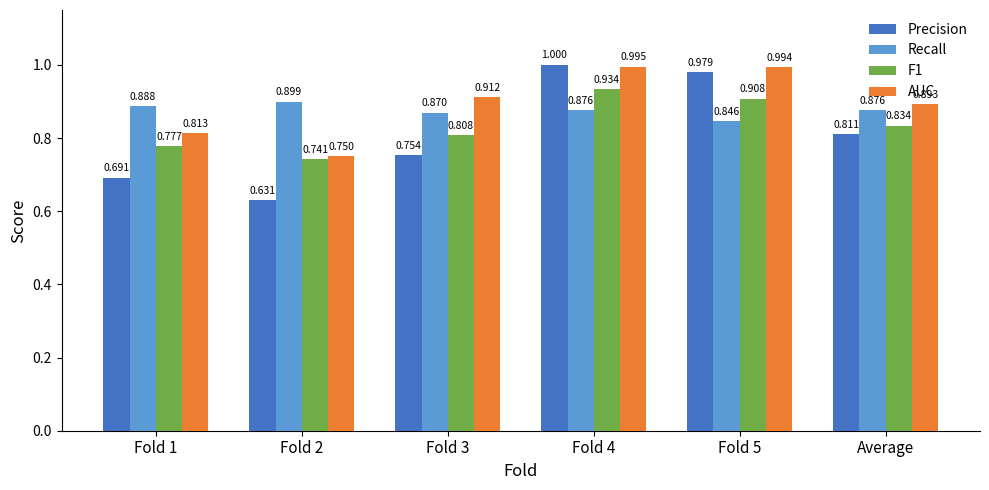

Is the value of AUC at Fold 3 greater than the value of Recall at Fold 4?

Yes